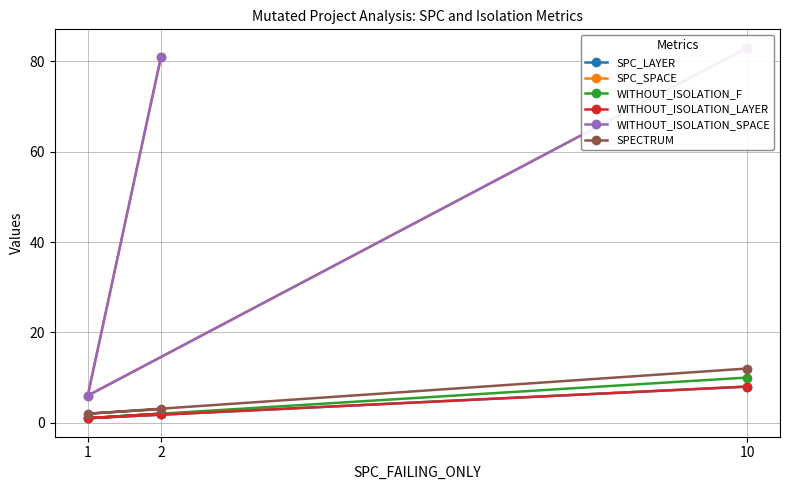

Does the chart have visible grid lines?

Yes